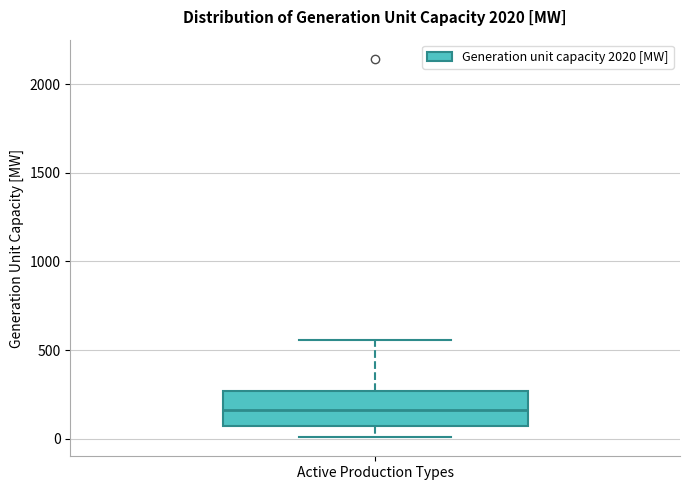

Transcribe this box plot: give where the median line is, the range the box spans, and where the two whiskers end, as read against the y-axis. The values are not printed on the chart, so give them approximately, as read against the axis.

median 150, box 50 to 250, whiskers 0 to 550